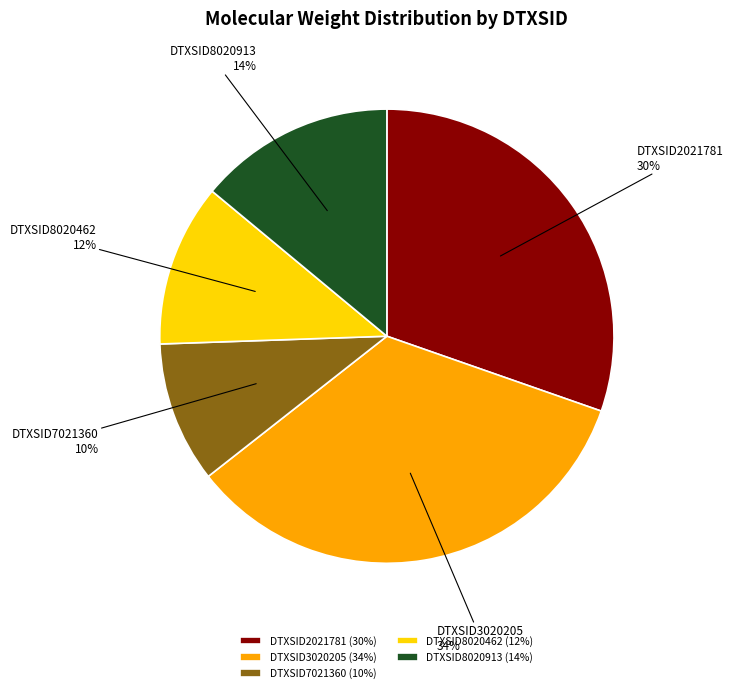

Rank the categories by value from highest to lowest.

DTXSID3020205, DTXSID2021781, DTXSID8020913, DTXSID8020462, DTXSID7021360